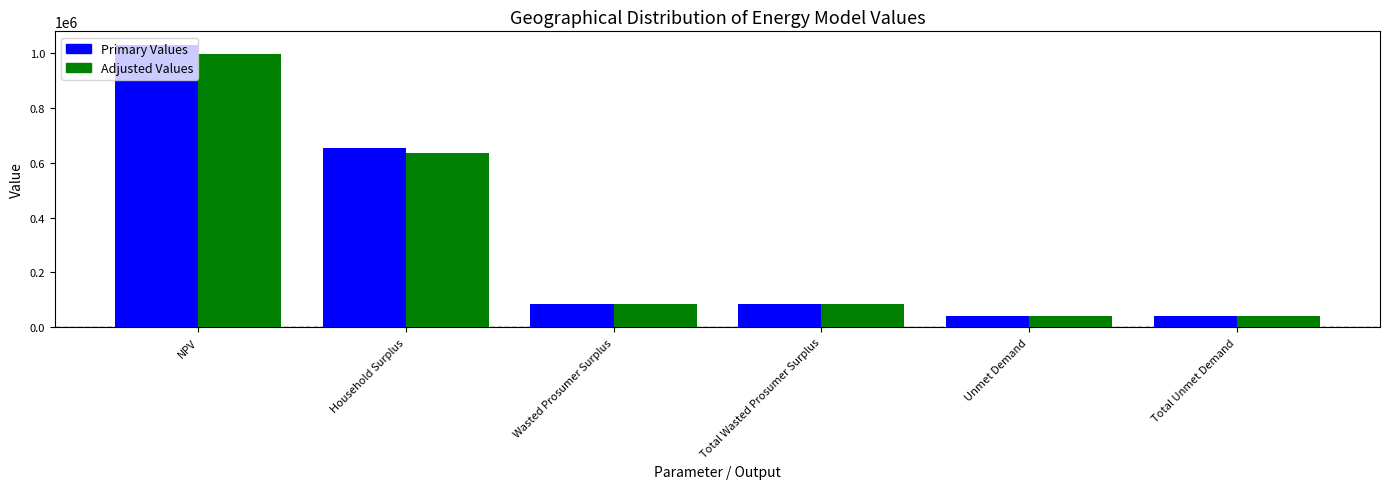

How many bars are there in each group?

2